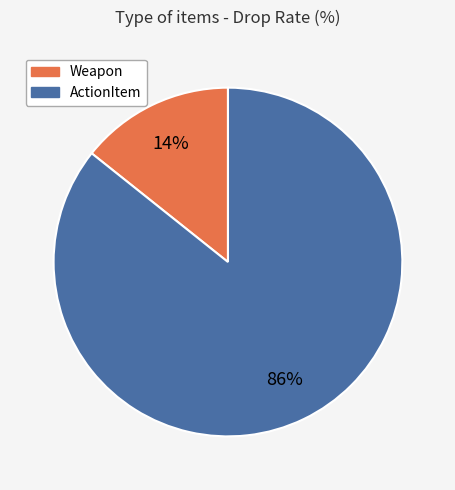

True or false: ActionItem accounts for 86% of the total.

True